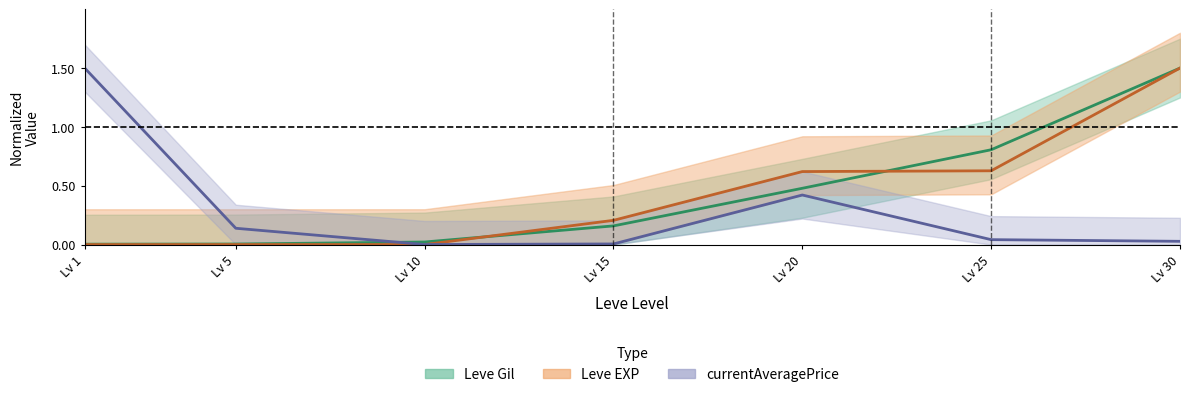

Which series ends up on top after the final intersection of Leve EXP and Leve Gil?

Leve Gil